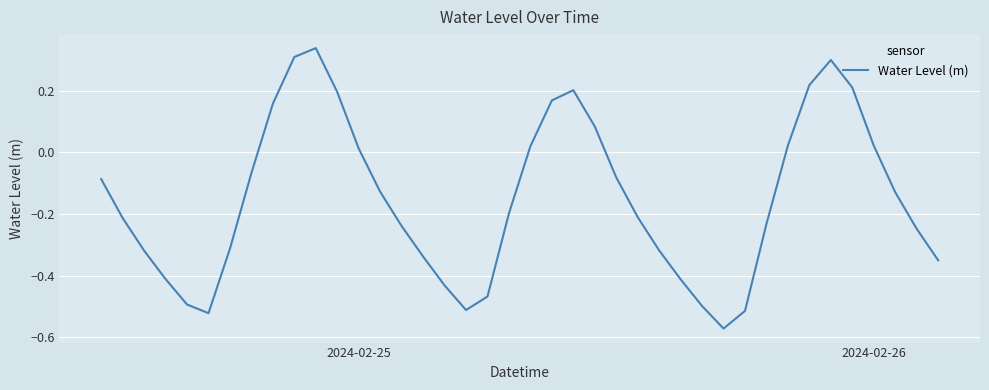

What is the difference between the maximum and minimum values?

0.9